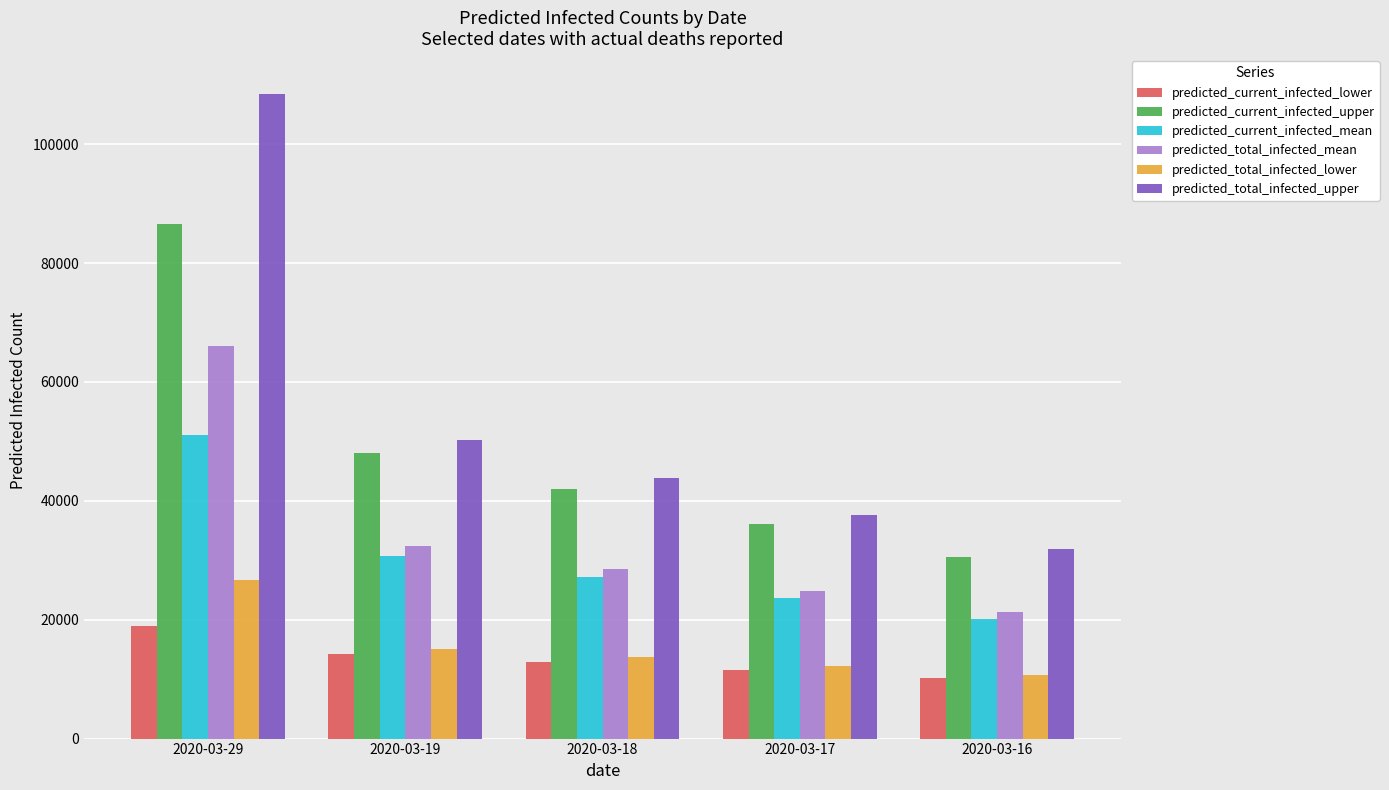

At which label is predicted_total_infected_lower closest to 18685?

2020-03-19